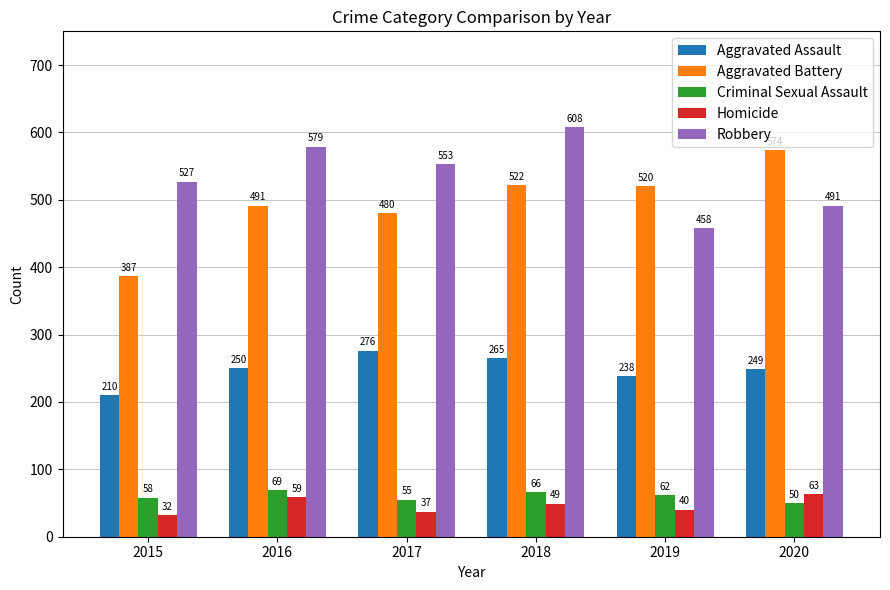

List the series in order of their peak value, lowest first.

Homicide, Criminal Sexual Assault, Aggravated Assault, Aggravated Battery, Robbery